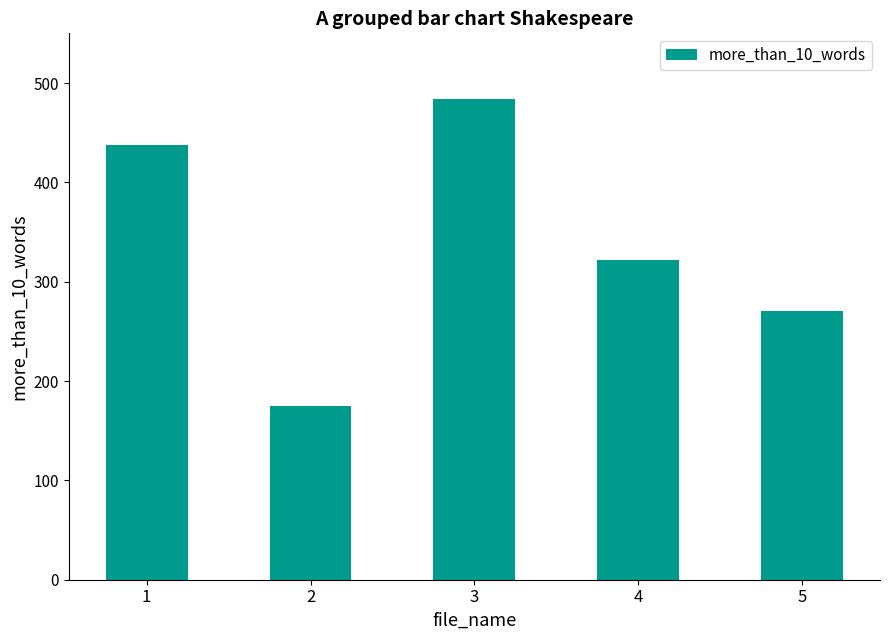

Is it true that the value at 5 is 167?

False